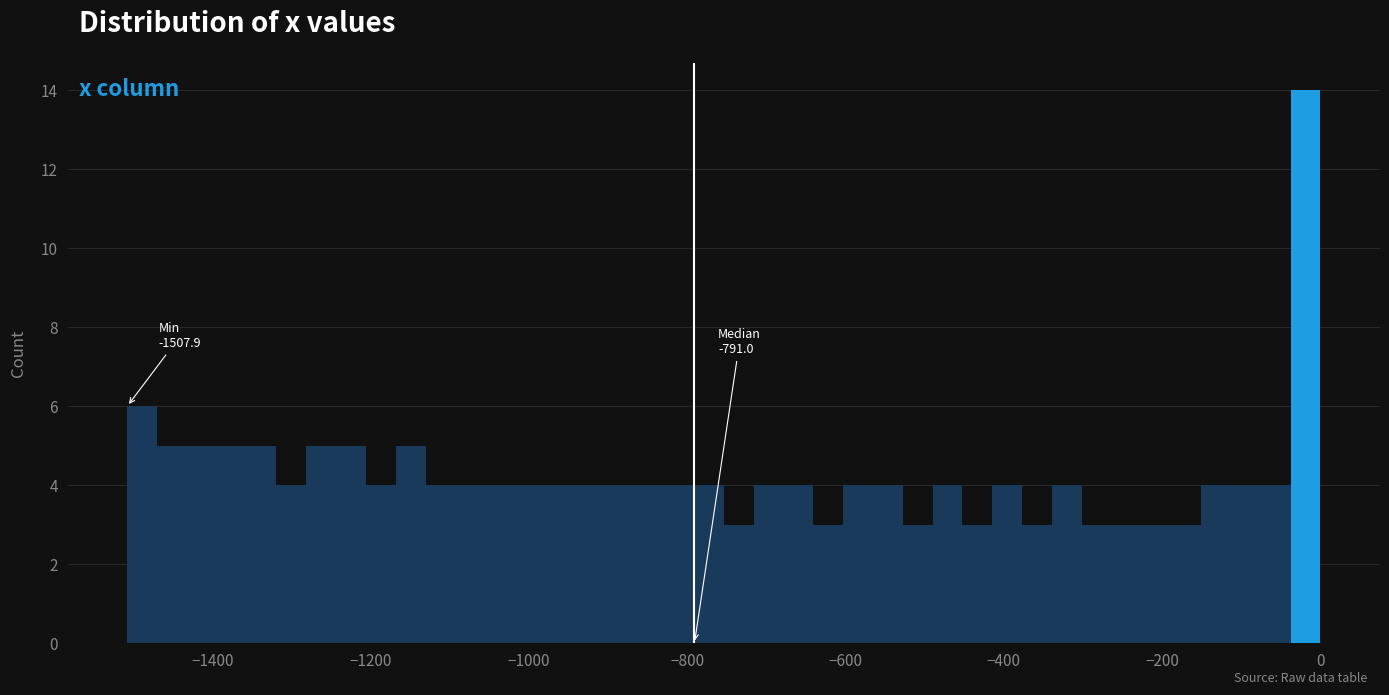

Read against the x-axis, roughly where is the centre of the tallest bar?

-20